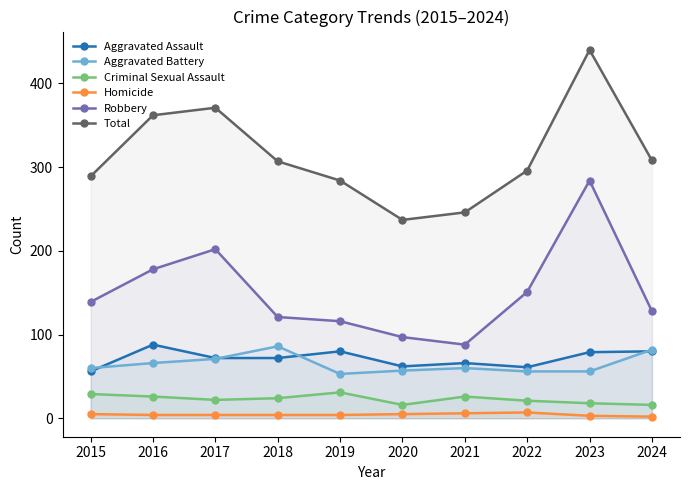

What are all the series names shown in the legend?

Aggravated Assault, Aggravated Battery, Criminal Sexual Assault, Homicide, Robbery, Total